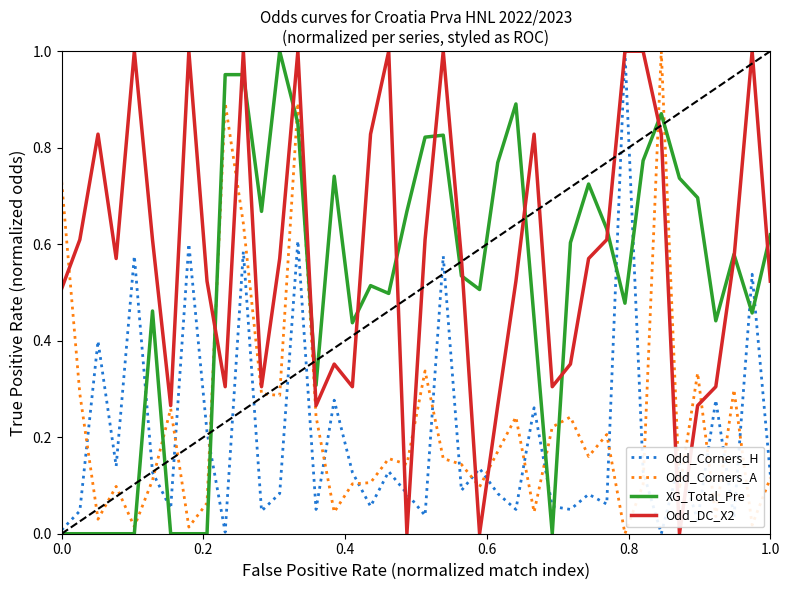

What are all the series names shown in the legend?

Odd_Corners_H, Odd_Corners_A, XG_Total_Pre, Odd_DC_X2